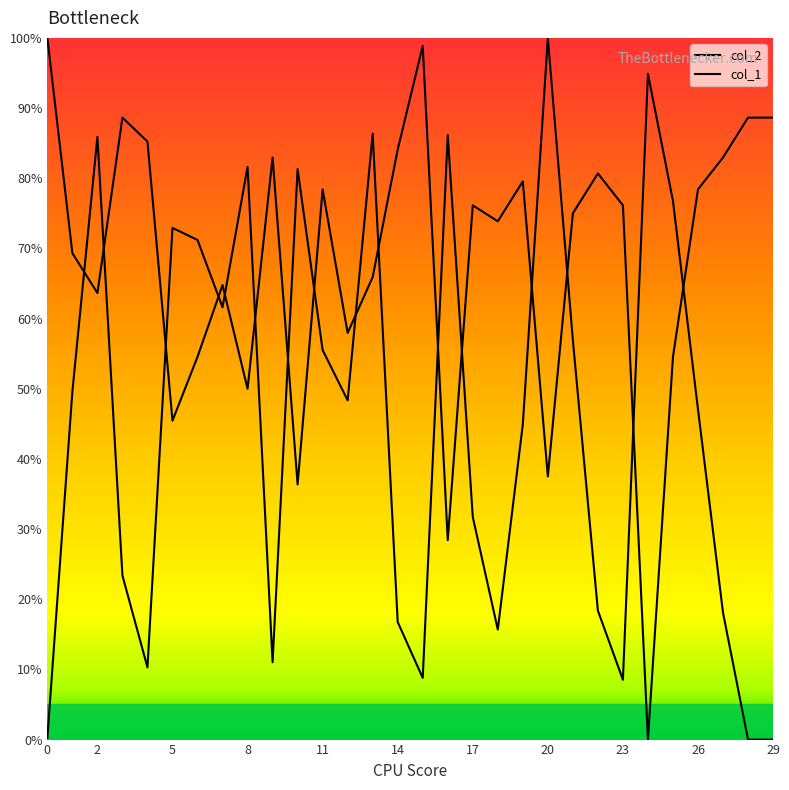

How many lines are shown in the chart?

2